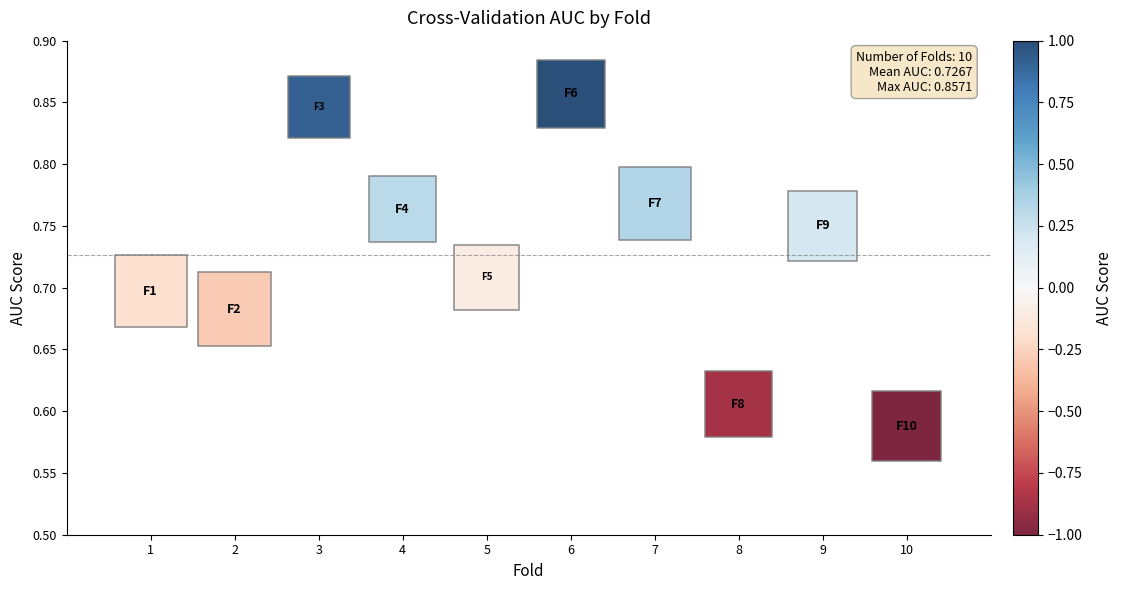

What is the range of Y values (max minus min)?

0.3